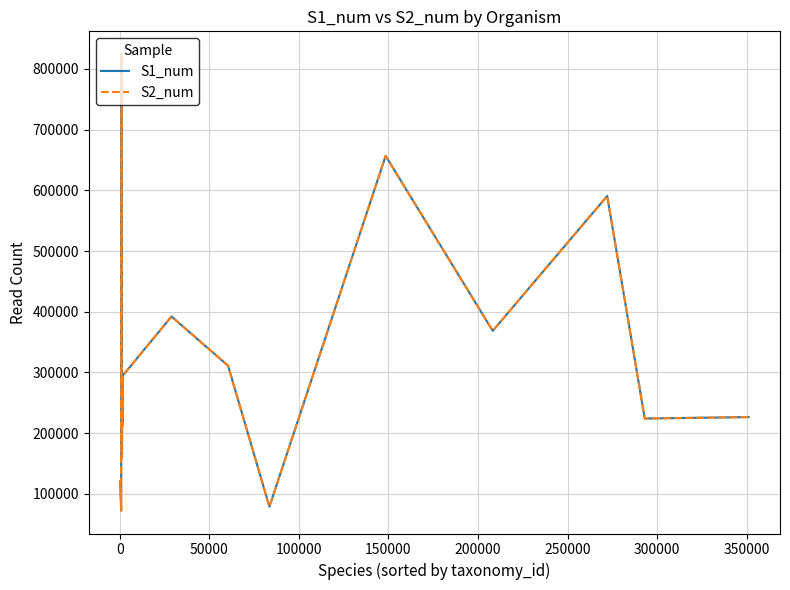

True or false: S1_num and S2_num cross at least once.

False